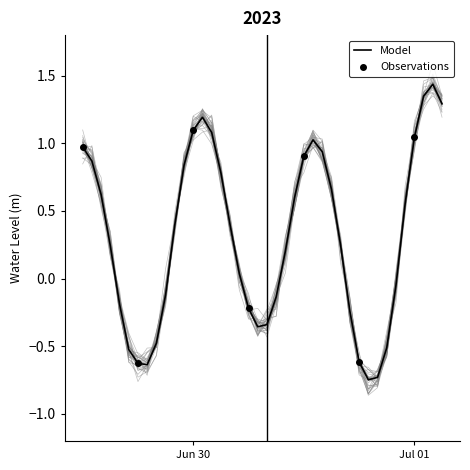

What is the change in value from 2023-06-29 16:00:00 to 2023-06-29 20:00:00?

-0.3